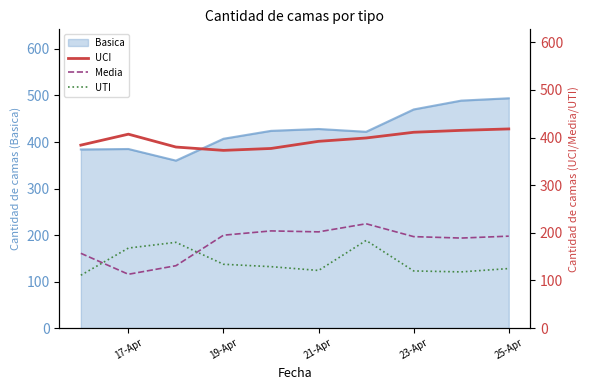

The value of Basica at 25-Apr is 268. True or false?

False